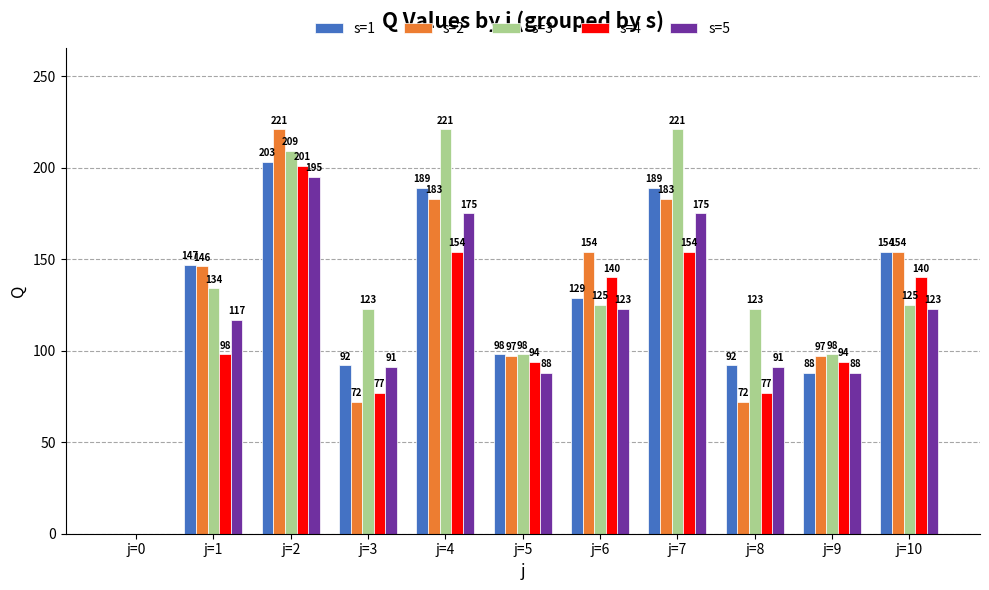

What is the spread (max minus min) of values at j=1?

49